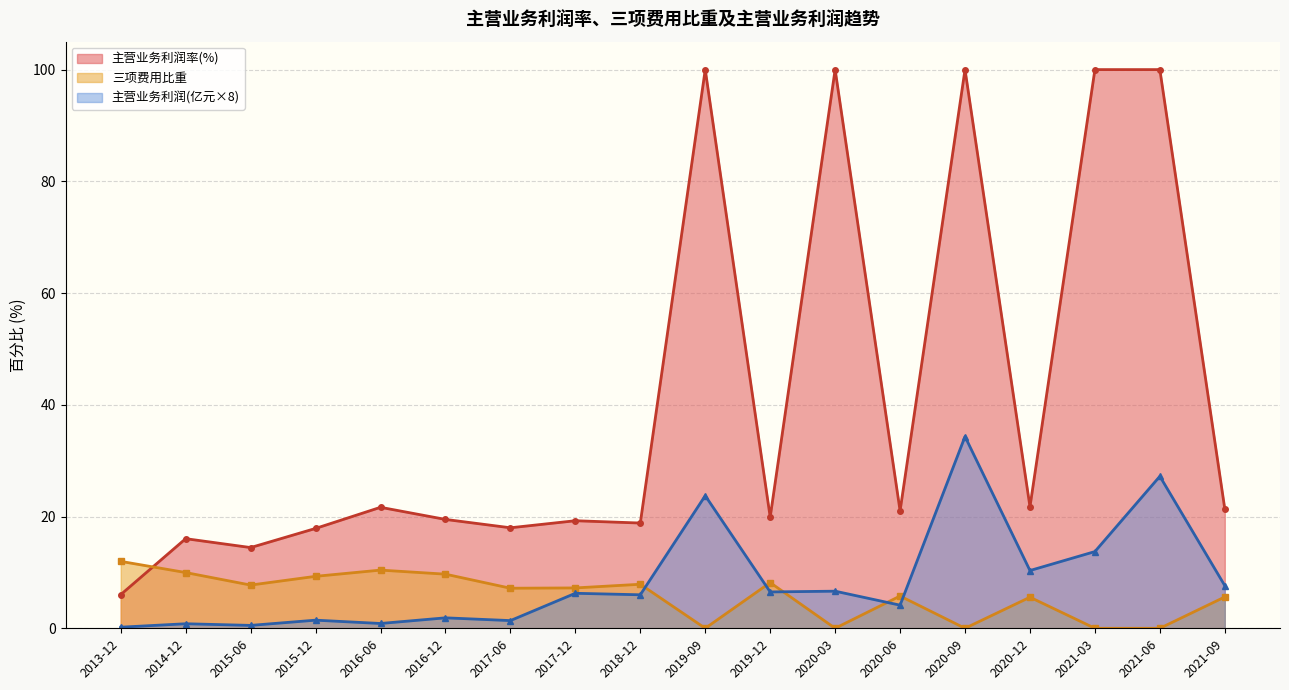

What is the label of the 13th point from the right?

2016-12